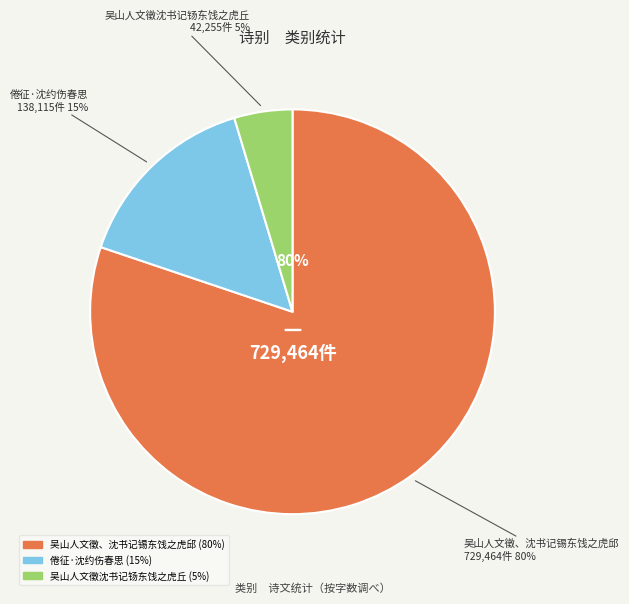

How many slices are in this pie chart?

3